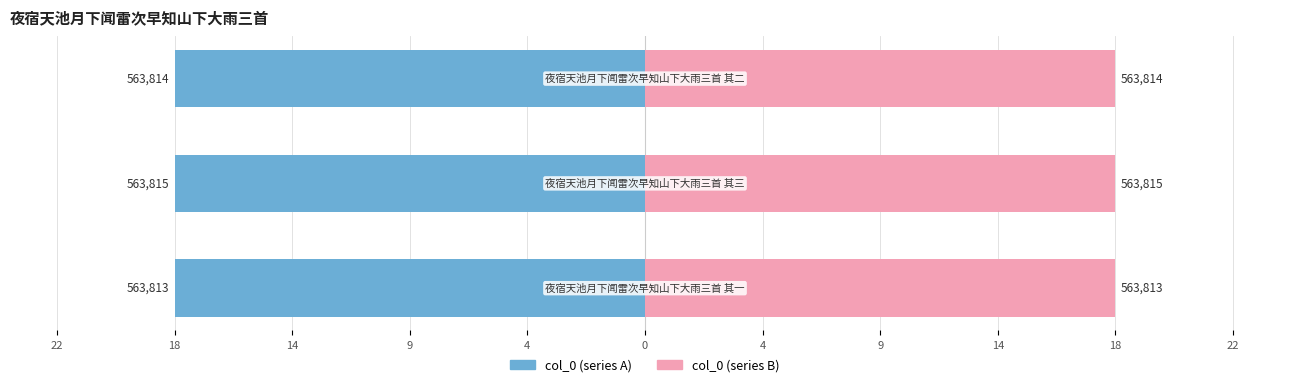

The value at 夜宿天池月下闻雷次早知山下大雨三首 其三 is 266391. True or false?

False